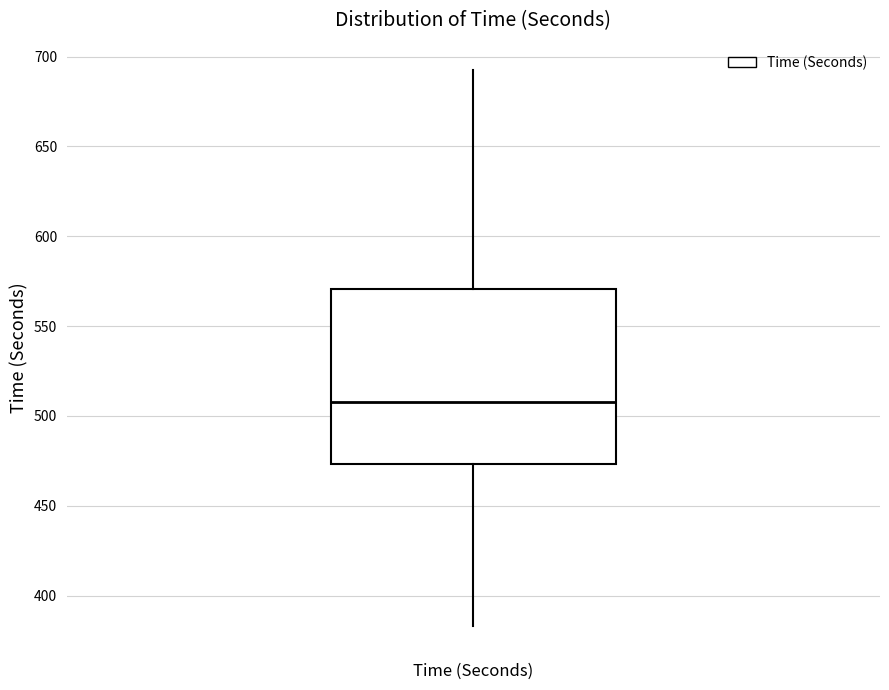

Where does the upper whisker of the box for Time (Seconds) end on the y-axis? The values are not printed on the chart, so give them approximately, as read against the axis.

690